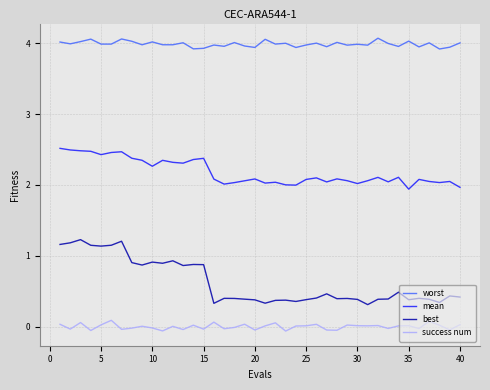

Which series has the widest spread of values?

best